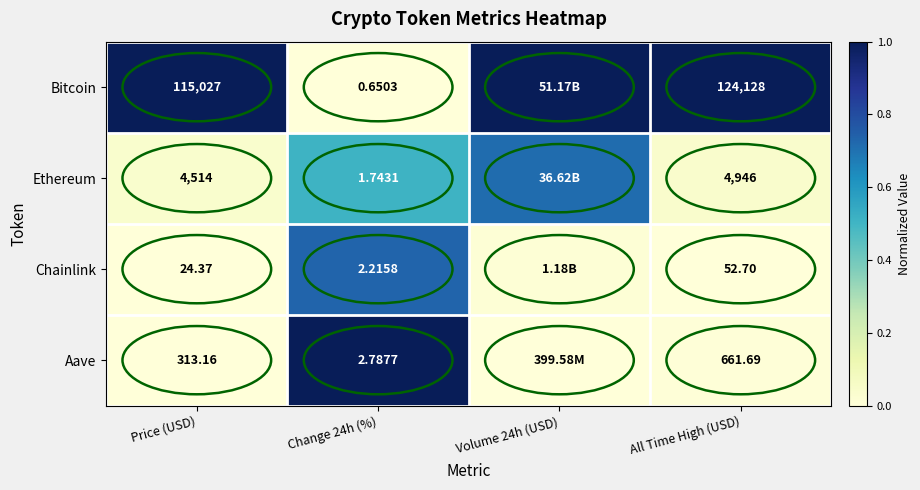

Rank the series at All Time High (USD) from highest to lowest value.

Bitcoin, Ethereum, Aave, Chainlink